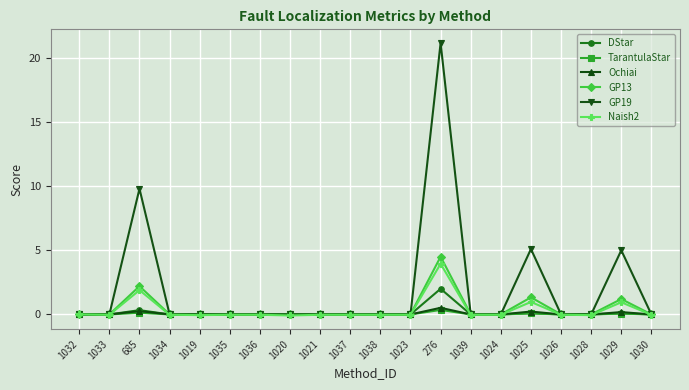

What is the label of the 7th point from the right?

1039